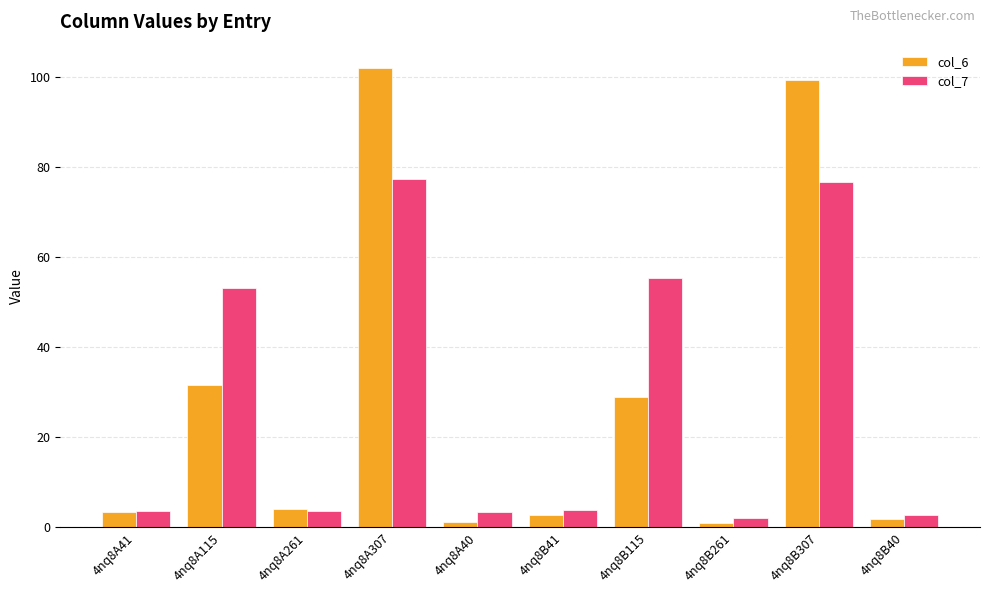

Is the value of col_7 at 4nq8A115 greater than the value of col_6 at 4nq8B115?

Yes